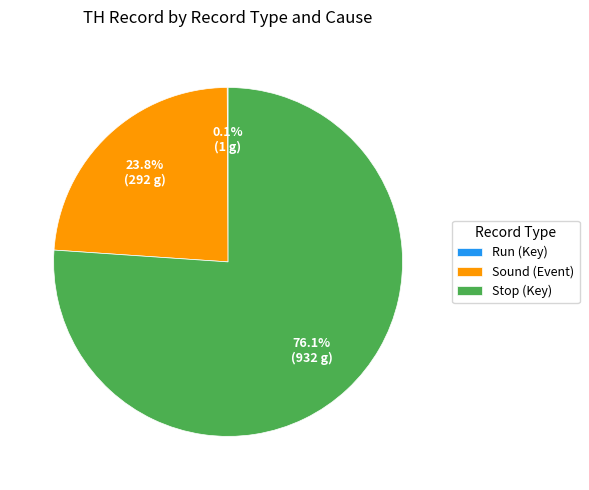

What is the majority slice?

Stop (Key)